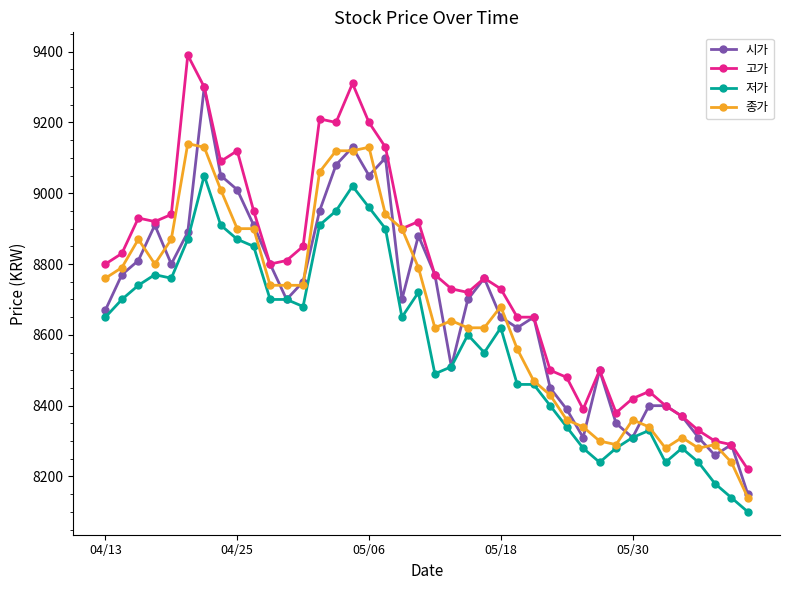

What is the average value of the 시가 series?

8685